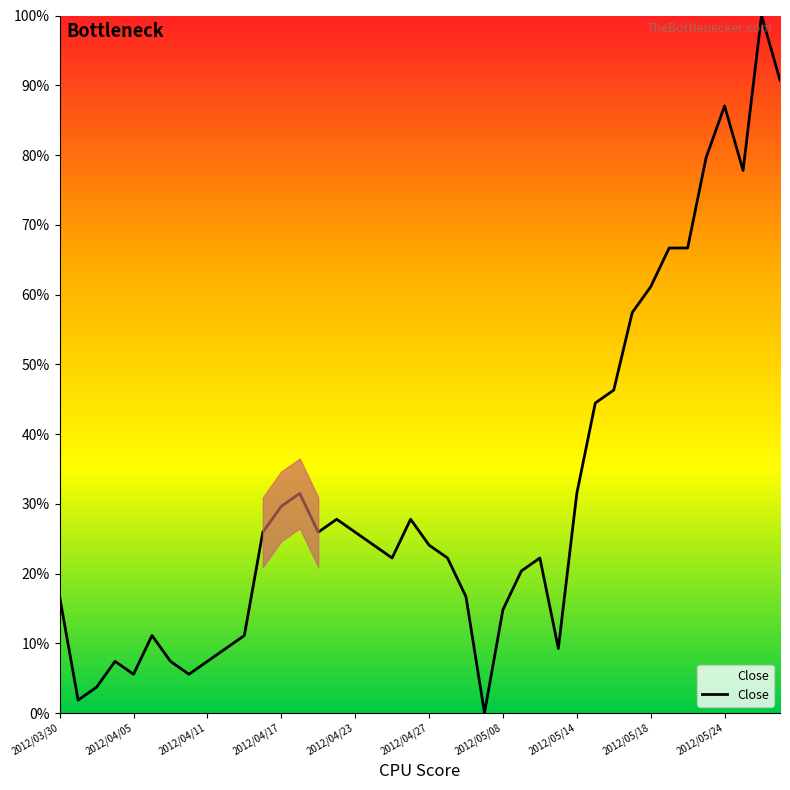

Does the chart display data point markers on the line(s)?

No